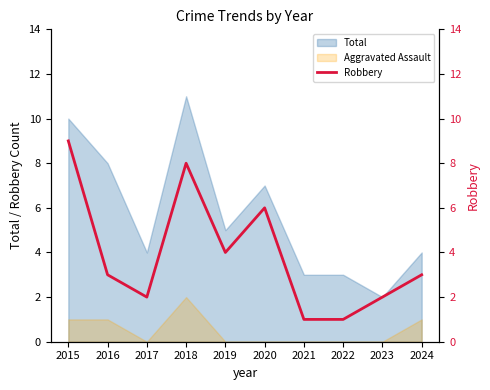

True or false: the data shows 1 at 2024.

False